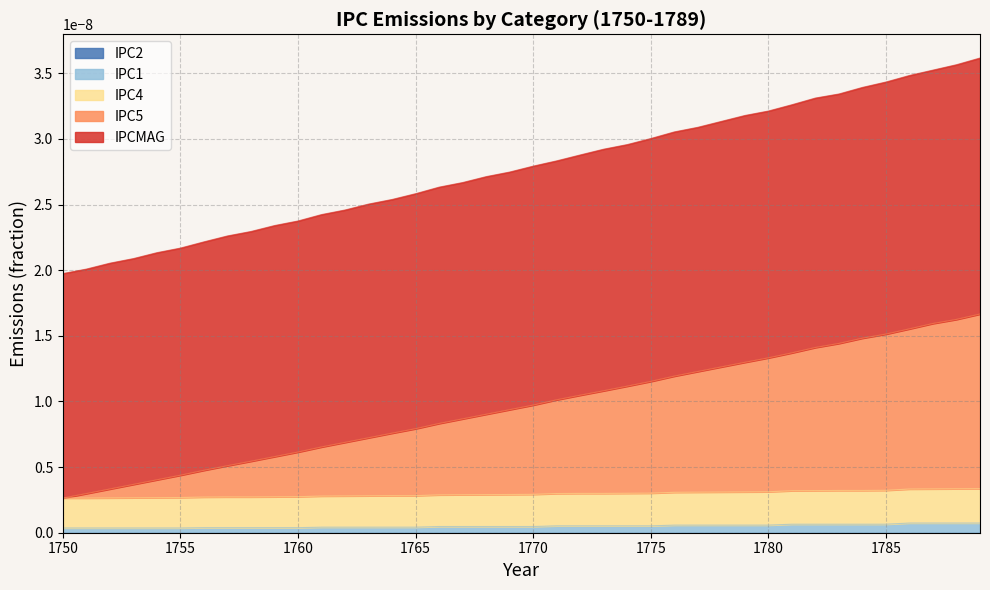

True or false: IPCMAG and IPC2 cross at least once.

False